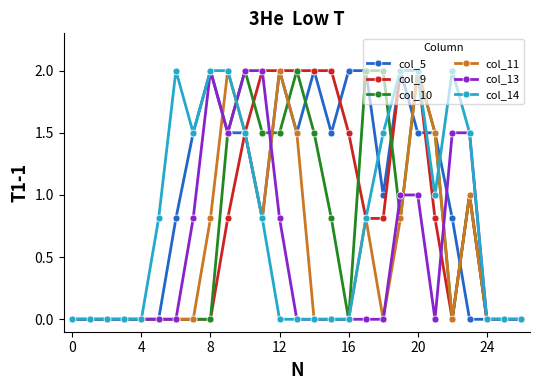

Which series has the largest total across all categories?

col_5